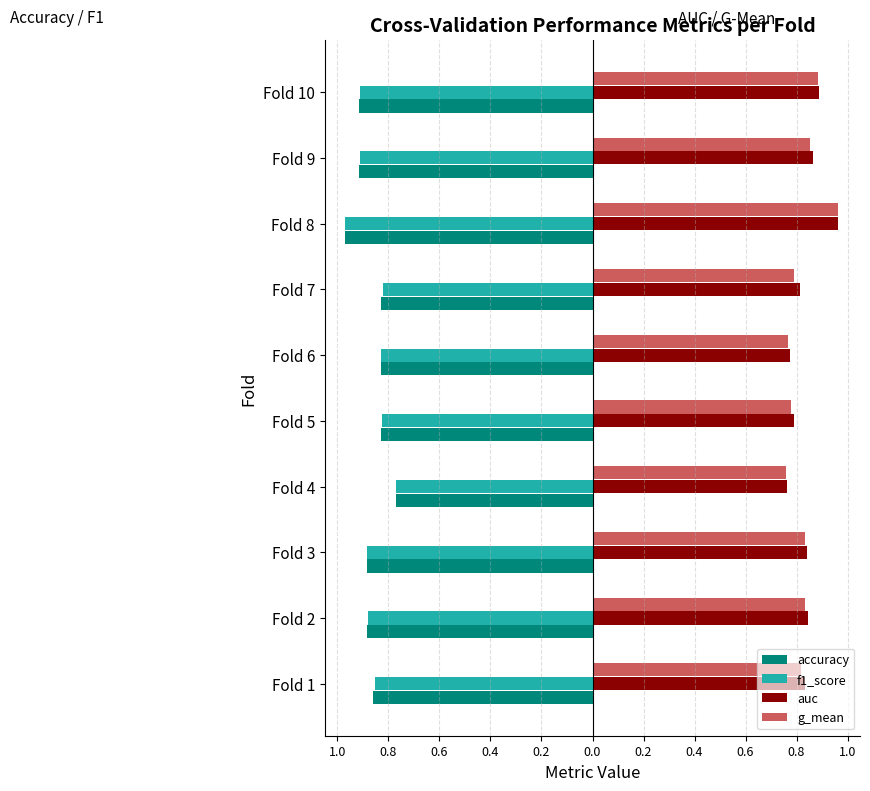

What is the value of the accuracy bar at the 3rd from the left?

-0.9